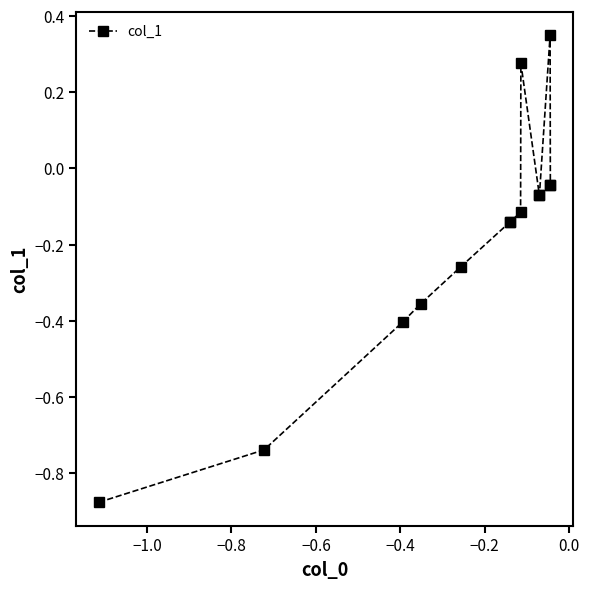

True or false: the data has more than 1 interior local peaks.

True